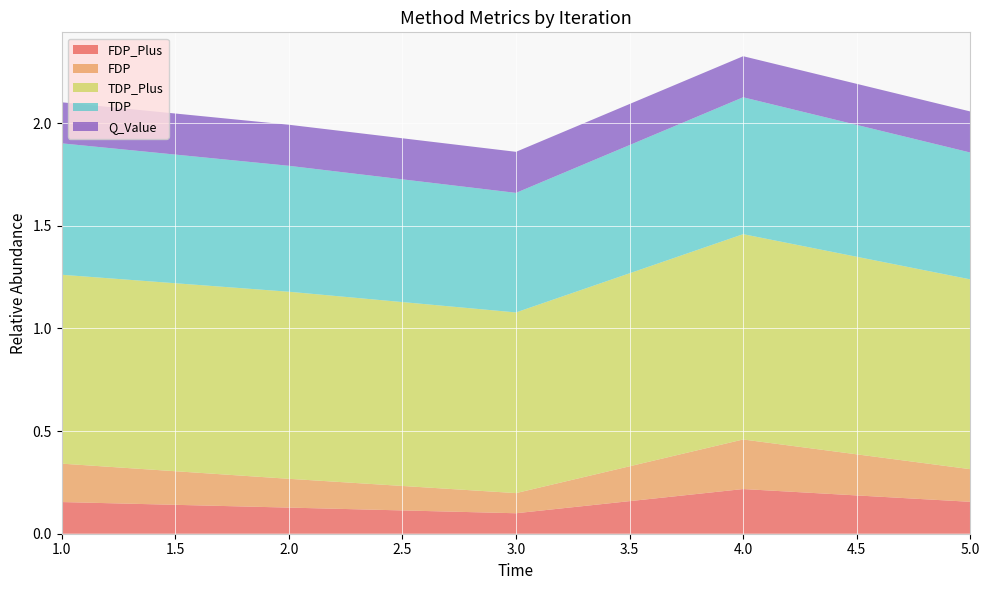

What are all the series names shown in the legend?

FDP_Plus, FDP, TDP_Plus, TDP, Q_Value